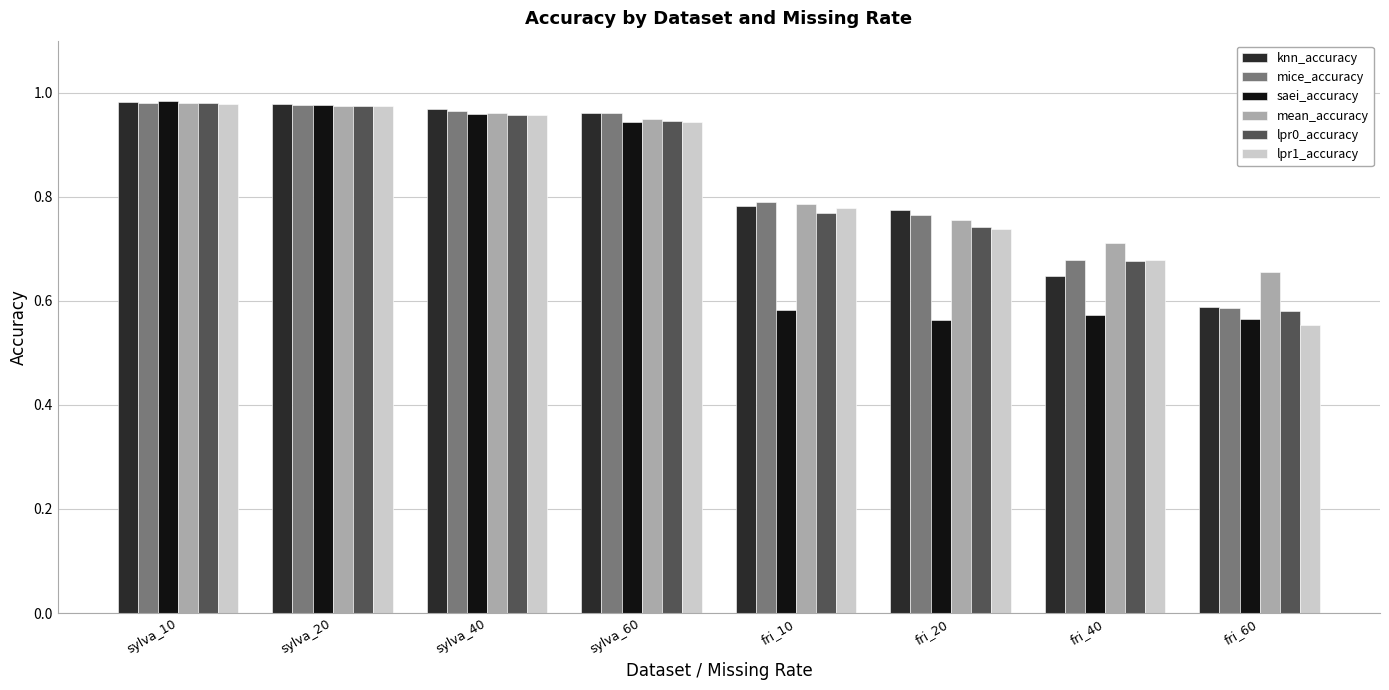

What is the total value across all series at sylva_60?

5.7